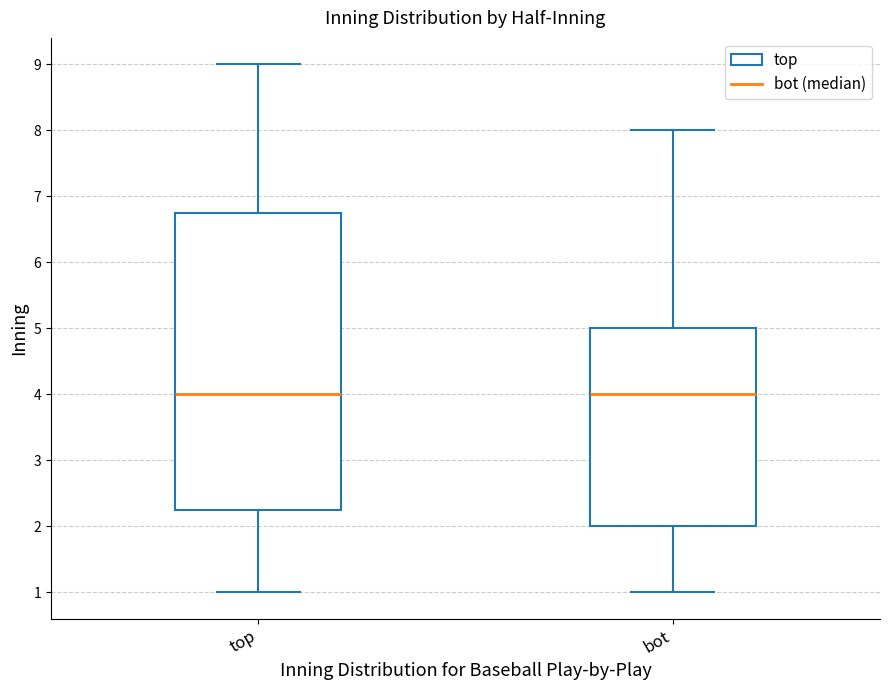

Reading left to right, transcribe this box plot: for each box, give where its median line is, the range the box spans, and where its two whiskers end, as read against the y-axis. The values are not printed on the chart, so give them approximately, as read against the axis.

top: median 4.0, box 2.3 to 6.8, whiskers 1.0 to 9.0
bot: median 4.0, box 2.0 to 5.0, whiskers 1.0 to 8.0